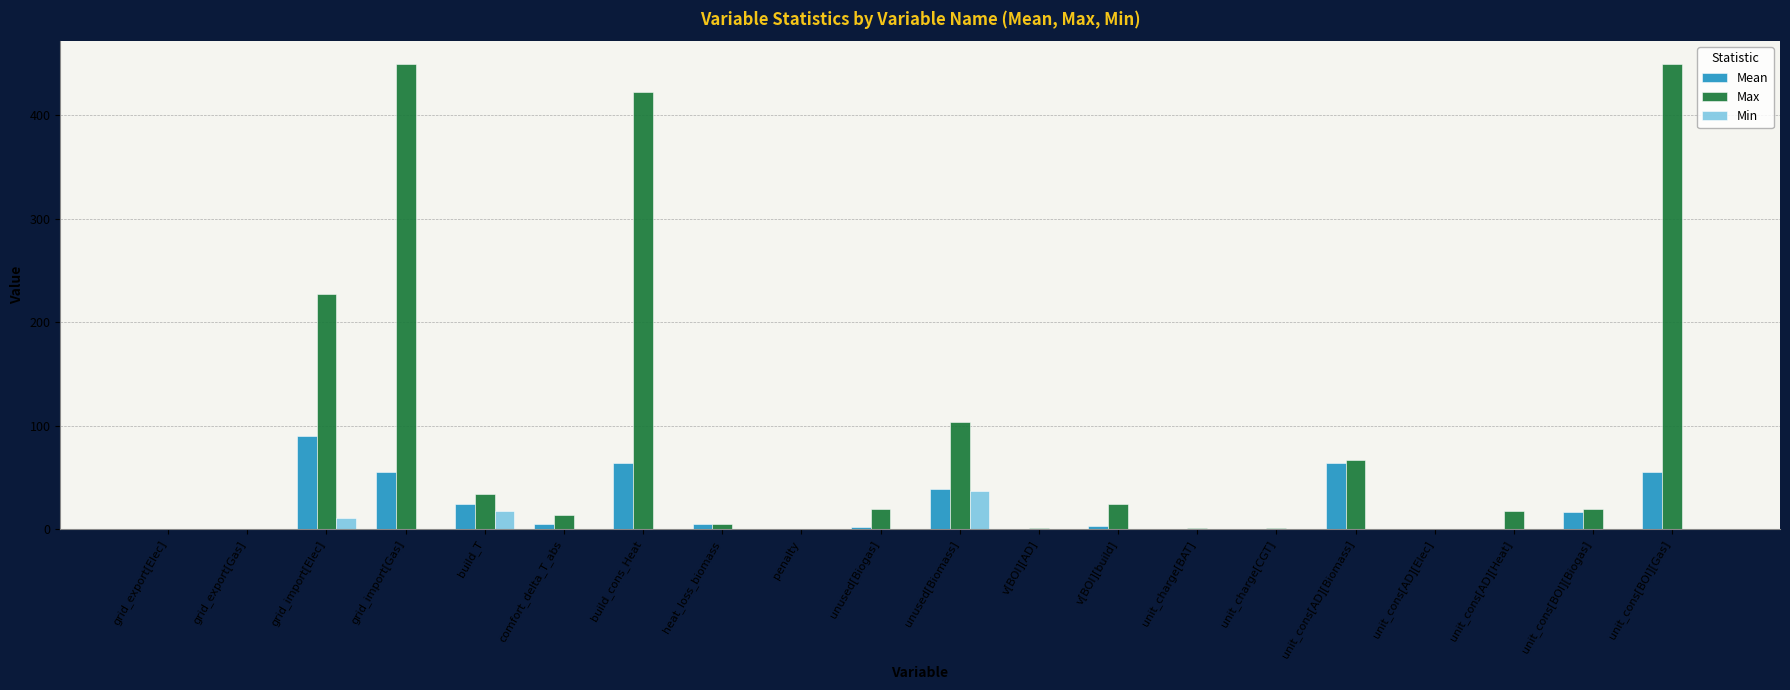

The Min series shows 0.0 at grid_export[Gas]. True or false?

True